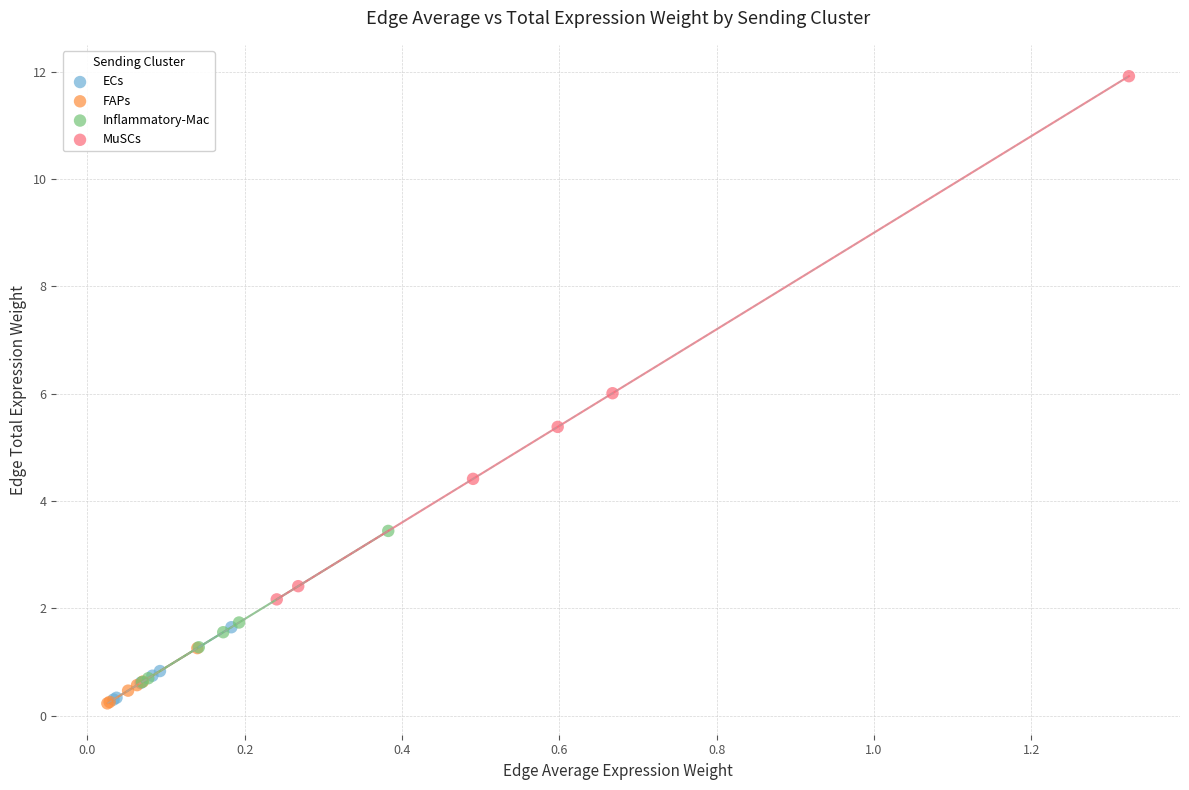

What are all the series names shown in the legend?

ECs, FAPs, Inflammatory-Mac, MuSCs